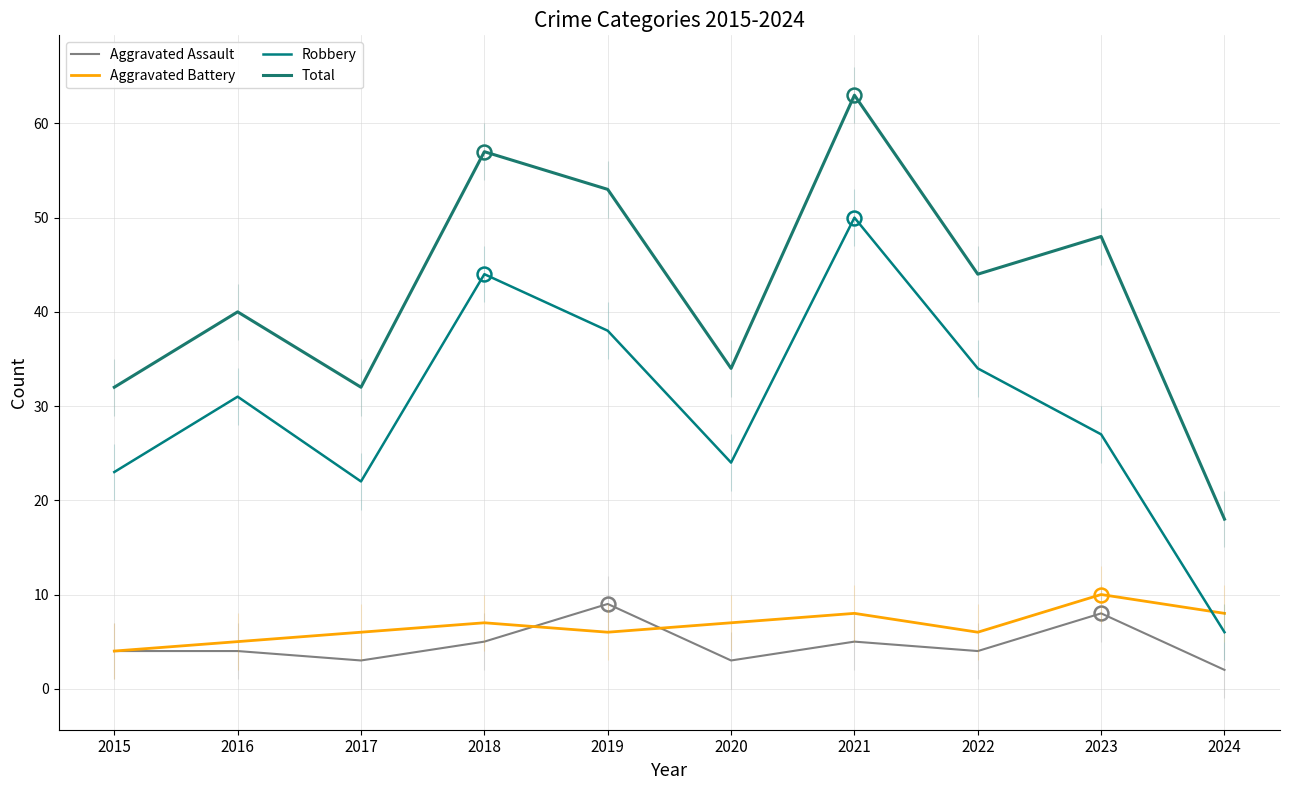

What is the maximum value shown in the chart?

63